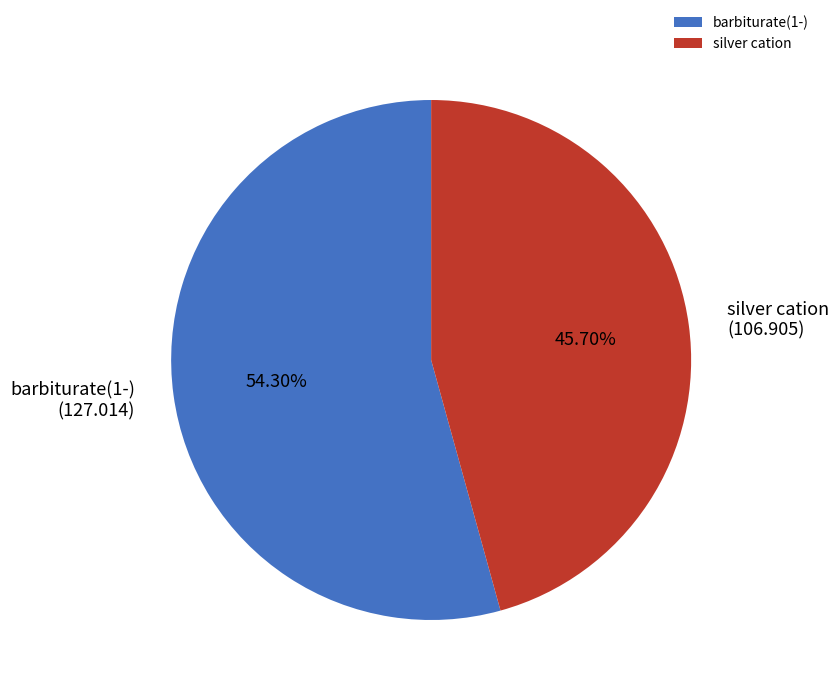

Rank the categories by value from lowest to highest.

silver cation, barbiturate(1-)